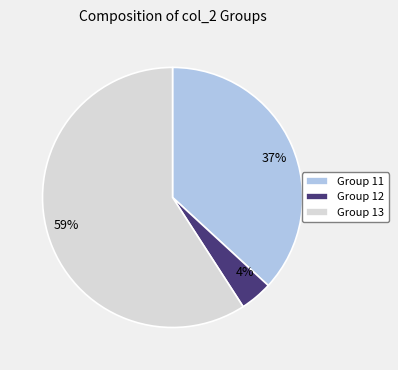

How many segments does this pie chart have?

3